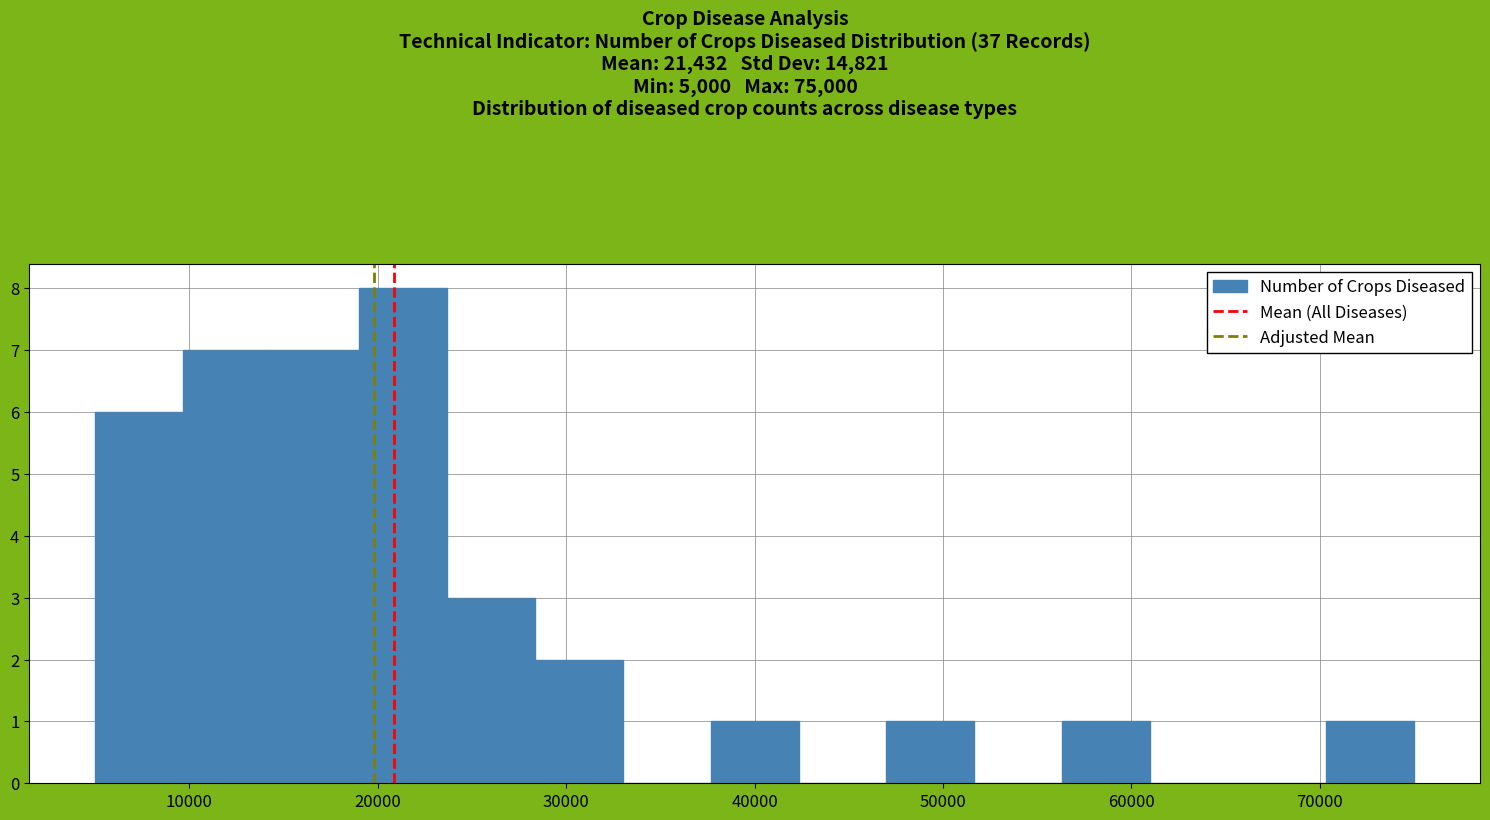

Reading left to right, transcribe this chart: for each bar, give the range it covers on the x-axis and its height. Neither the bar edges nor the heights are printed on the chart, so give them approximately, as read against the axes.

5000 to 10000: 6
10000 to 14000: 7
14000 to 19000: 7
19000 to 24000: 8
24000 to 28000: 3
28000 to 33000: 2
33000 to 38000: 0
38000 to 42000: 1
42000 to 47000: 0
47000 to 52000: 1
52000 to 56000: 0
56000 to 61000: 1
61000 to 66000: 0
66000 to 70000: 0
70000 to 75000: 1